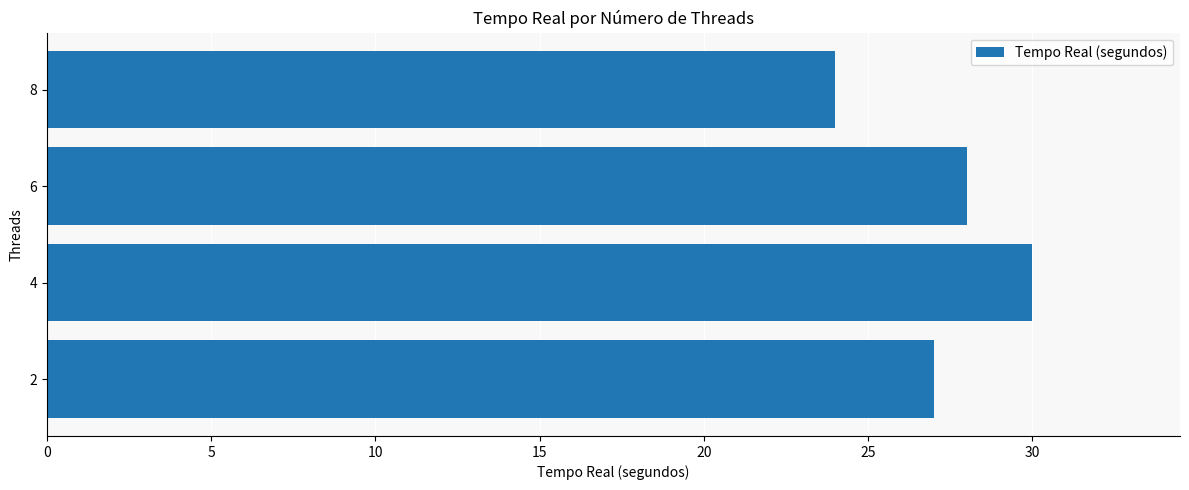

The chart shows a value of 30 at 4. True or false?

True